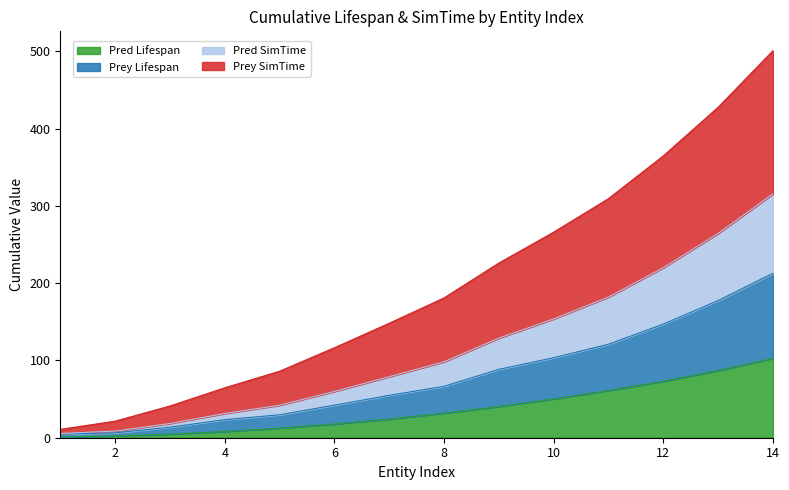

True or false: Pred Lifespan has a value of 17.1 at 12.

False